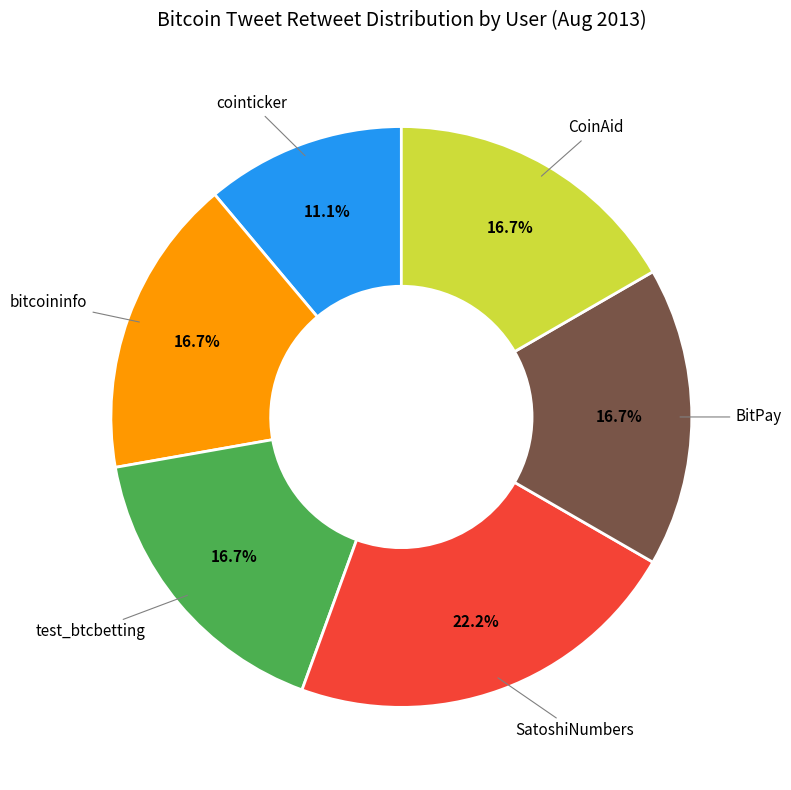

Does any single category account for the majority?

No